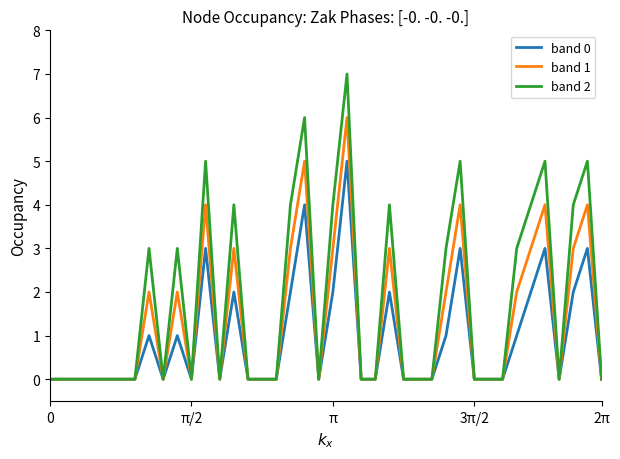

Which series has the widest spread of values?

band 2